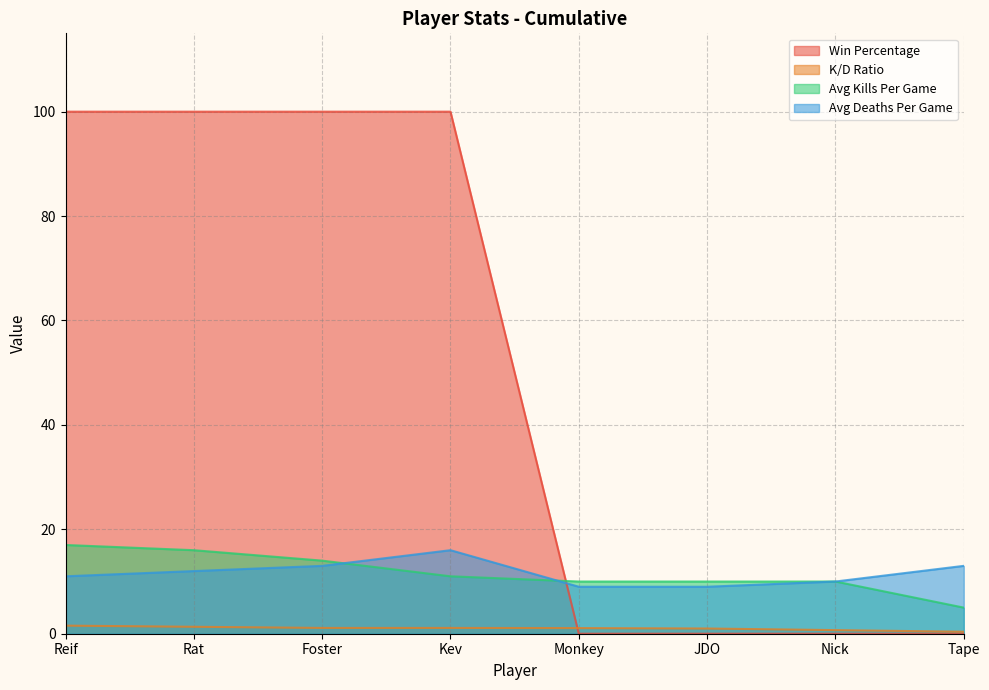

The value of K/D Ratio at Rat is 1.3. True or false?

True